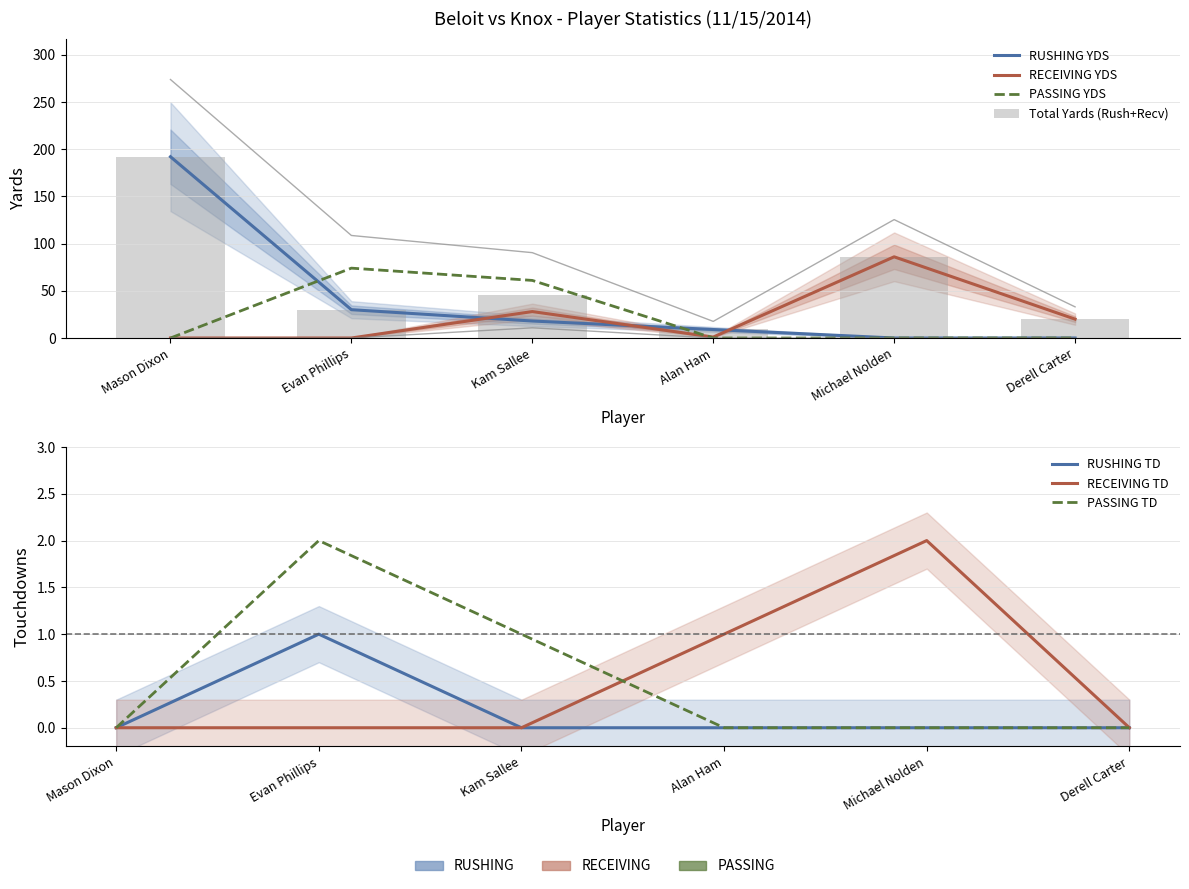

What is the average value of the RUSHING YDS series?

42